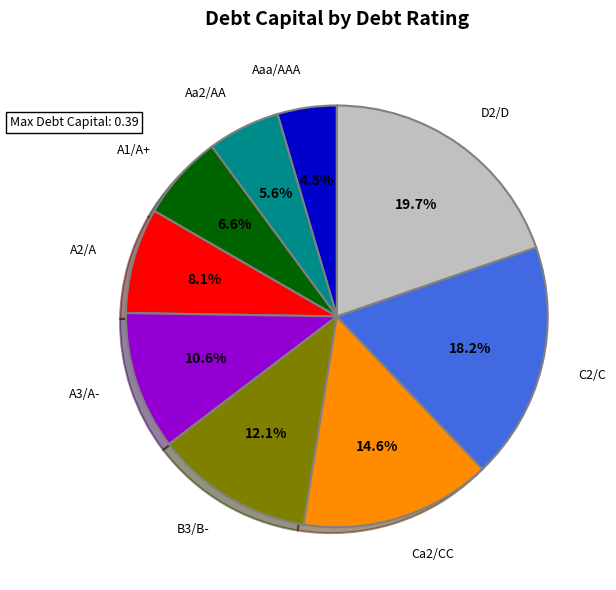

Does any single category account for the majority?

No